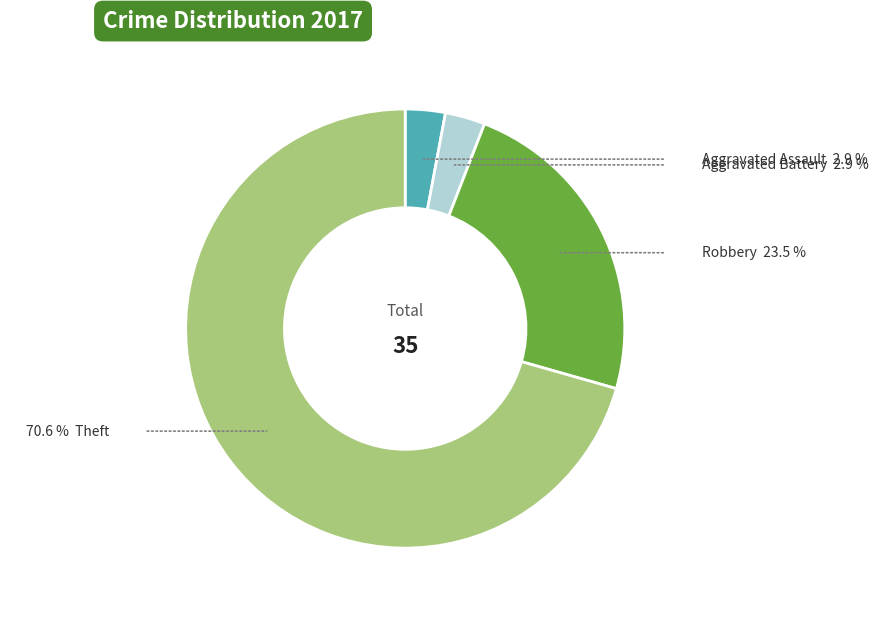

Is there any slice that represents more than half of the pie?

Yes